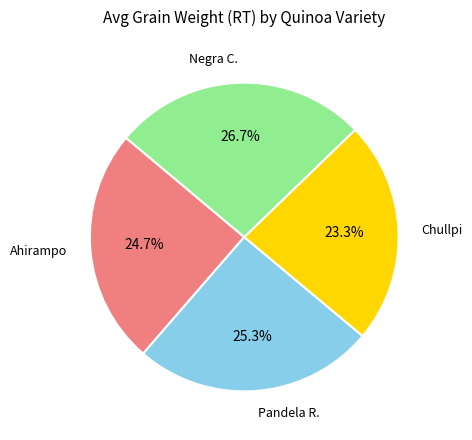

Is there a majority slice in this chart?

No